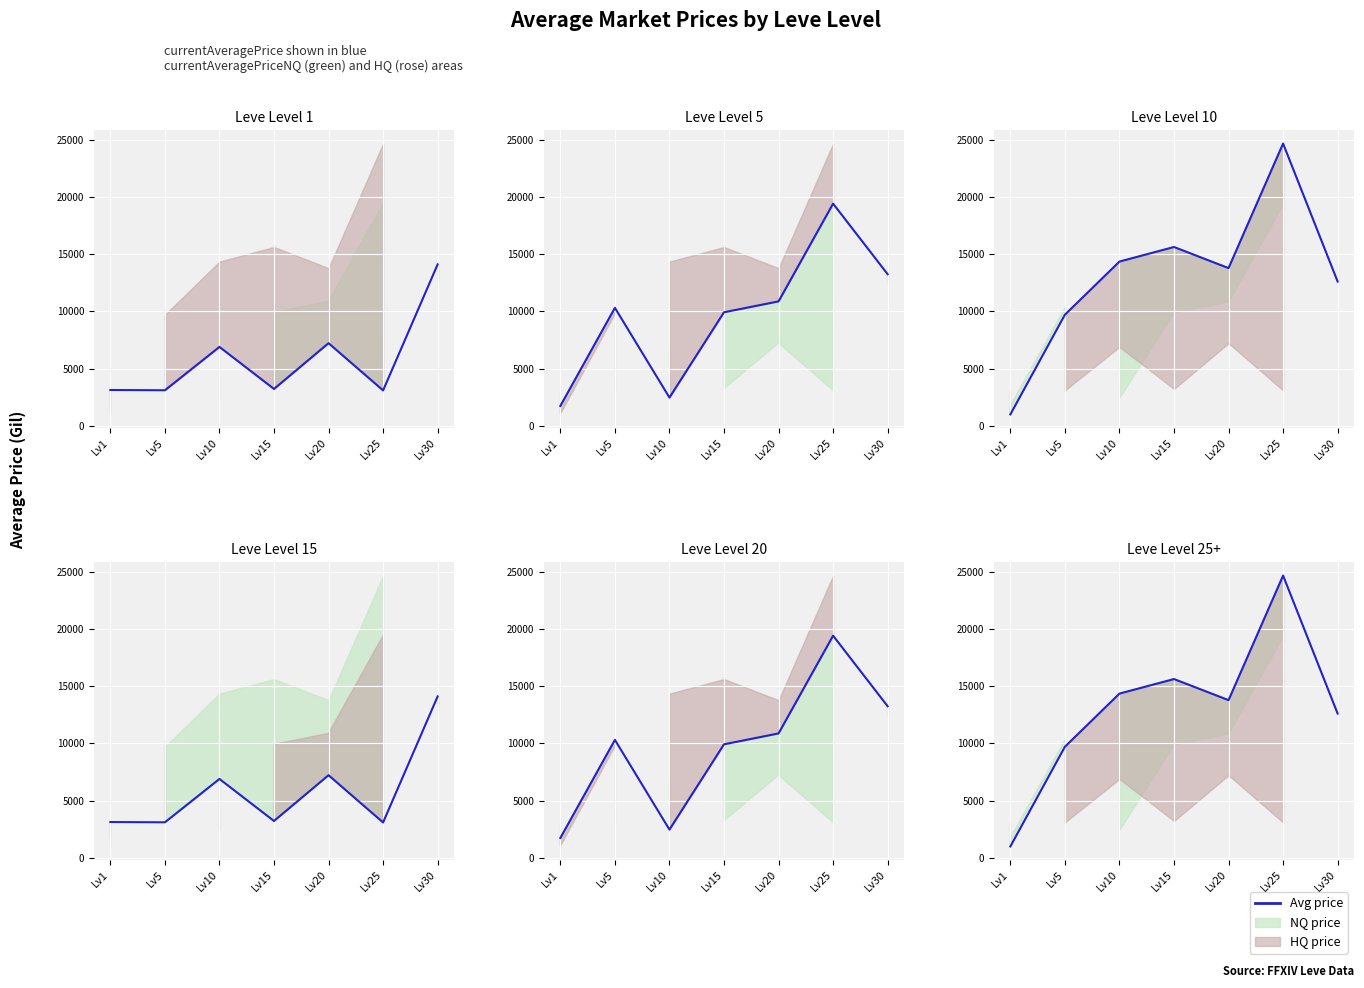

What is the smallest value displayed?

999.8